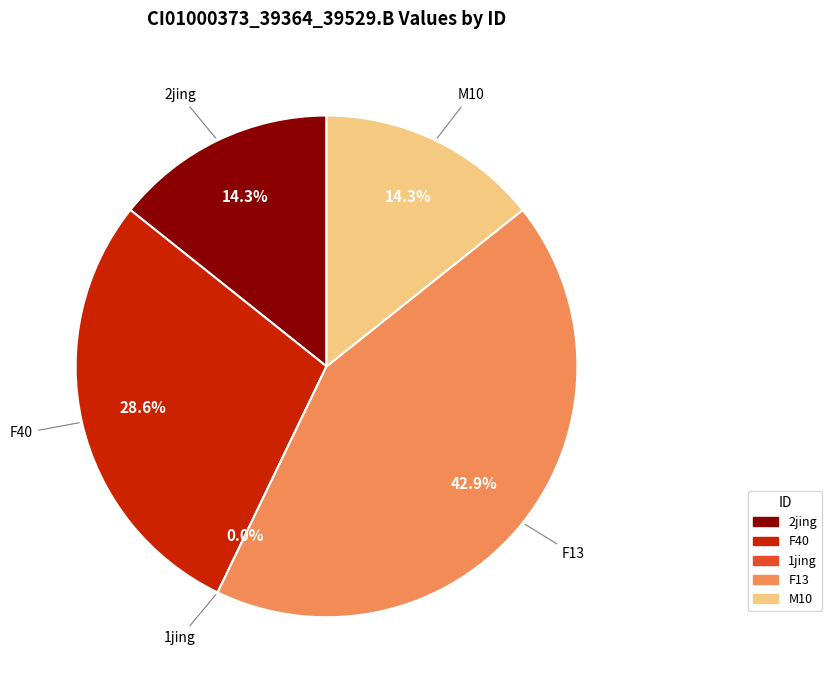

What is the largest slice in the pie chart?

F13